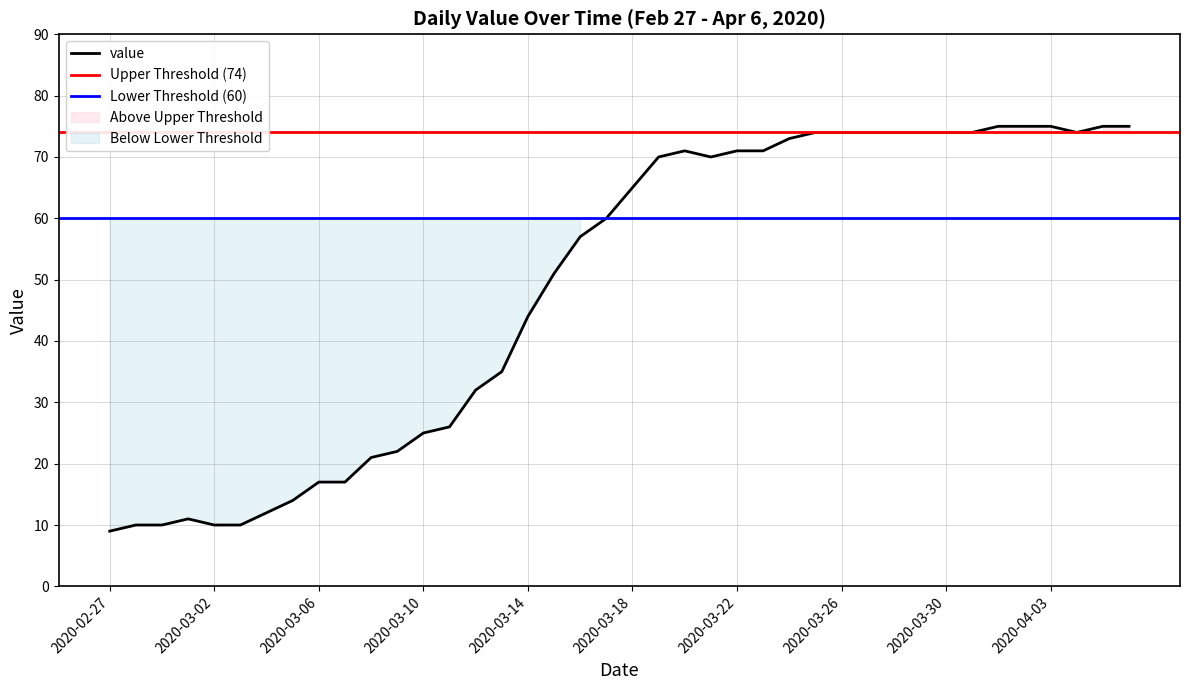

Reading right to left, extract all data points from this chart.

75	75	74	75	75	75	74	74	74	74	74	74	74	73	71	71	70	71	70	65	60	57	51	44	35	32	26	25	22	21	17	17	14	12	10	10	11	10	10	9